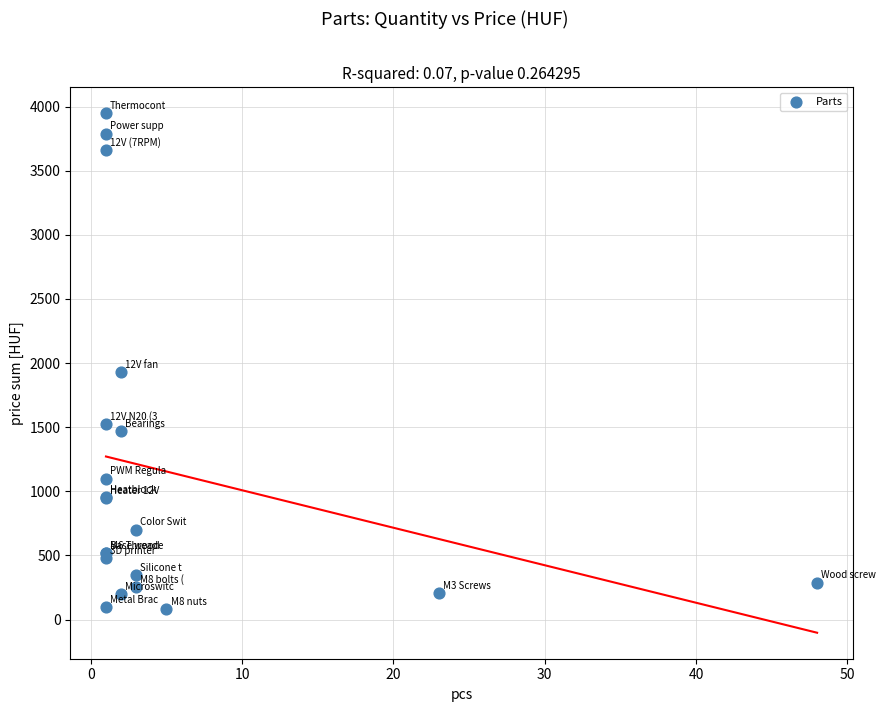

What Y value in the scatter plot is closest to 2015?

1932